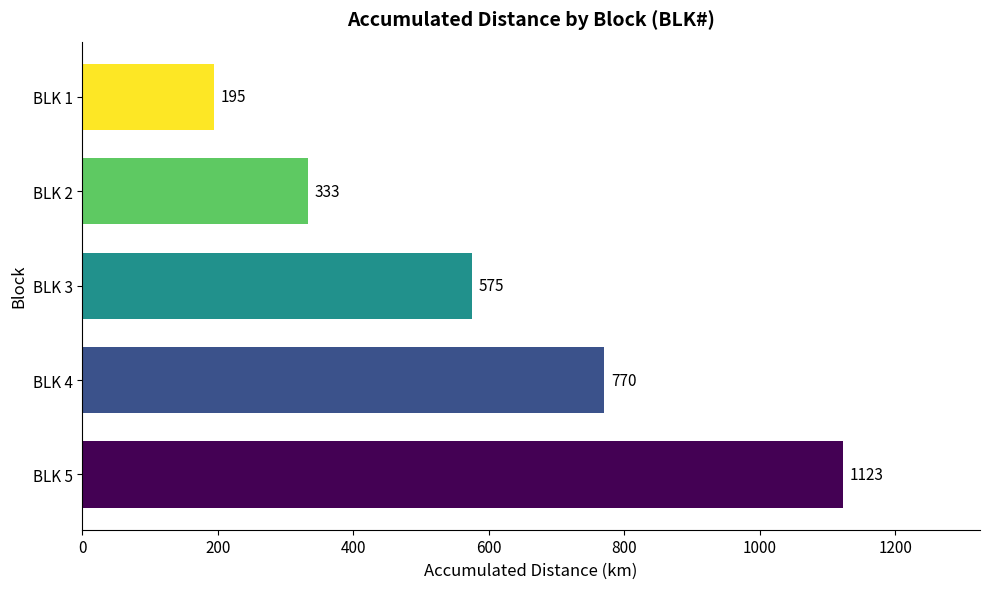

Count the number of categories in the chart.

5